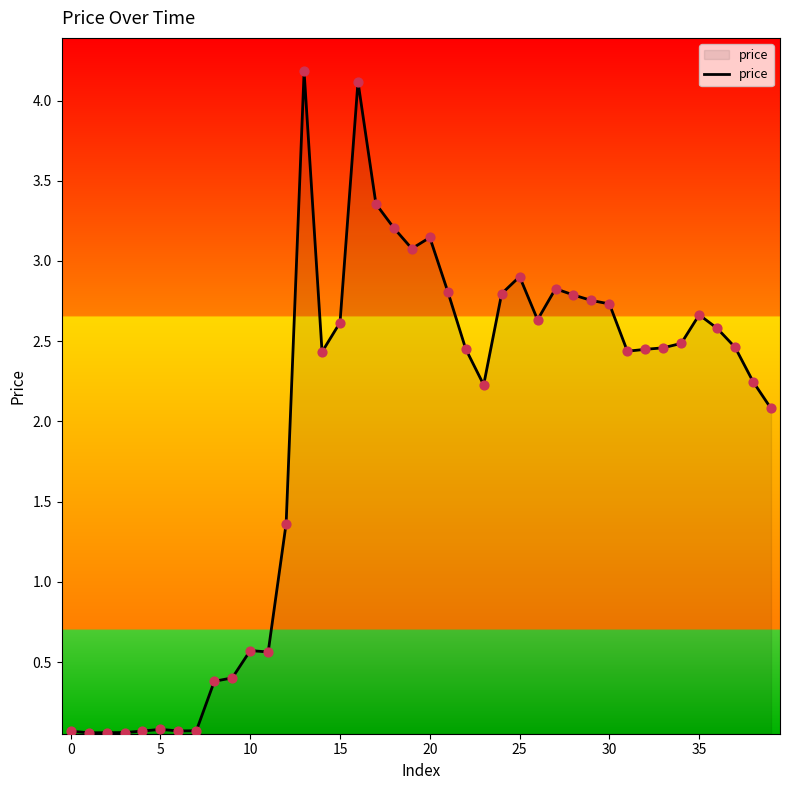

What is the difference between the maximum and minimum values?

4.1